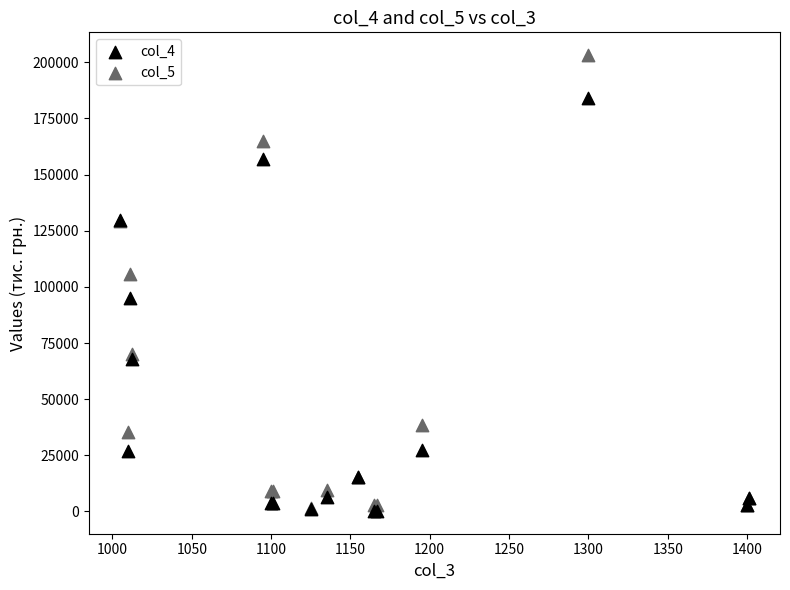

Across all series, what Y value is closest to 101706?

105511